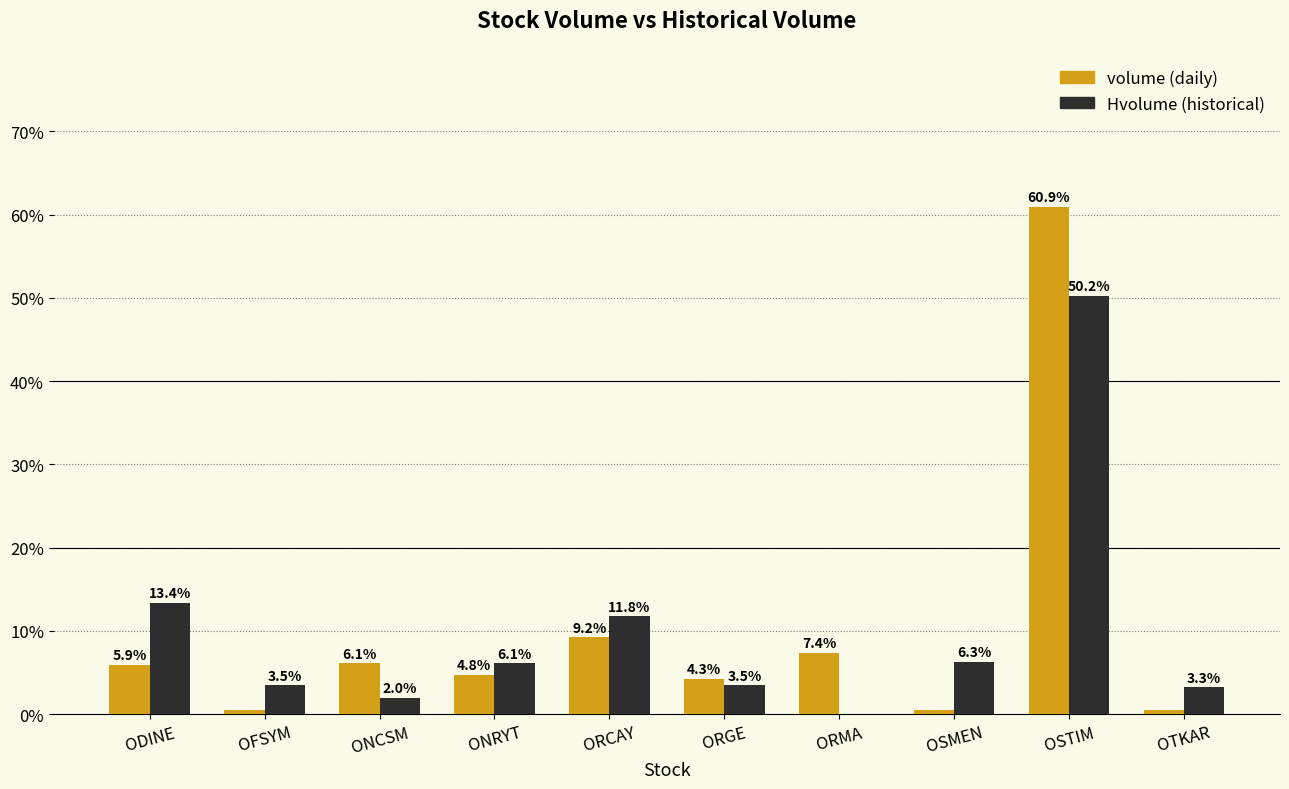

At which category is the sum across all series the highest?

OSTIM